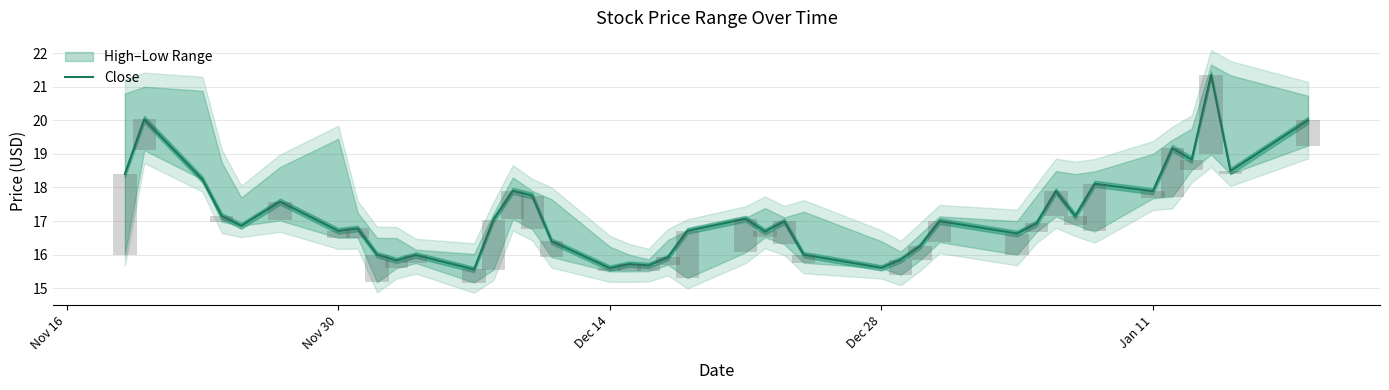

How many values are below 16?

9